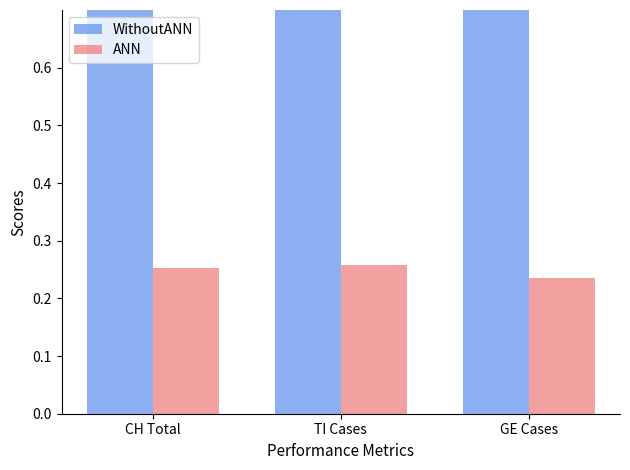

Rank the series at GE Cases from lowest to highest value.

ANN, WithoutANN